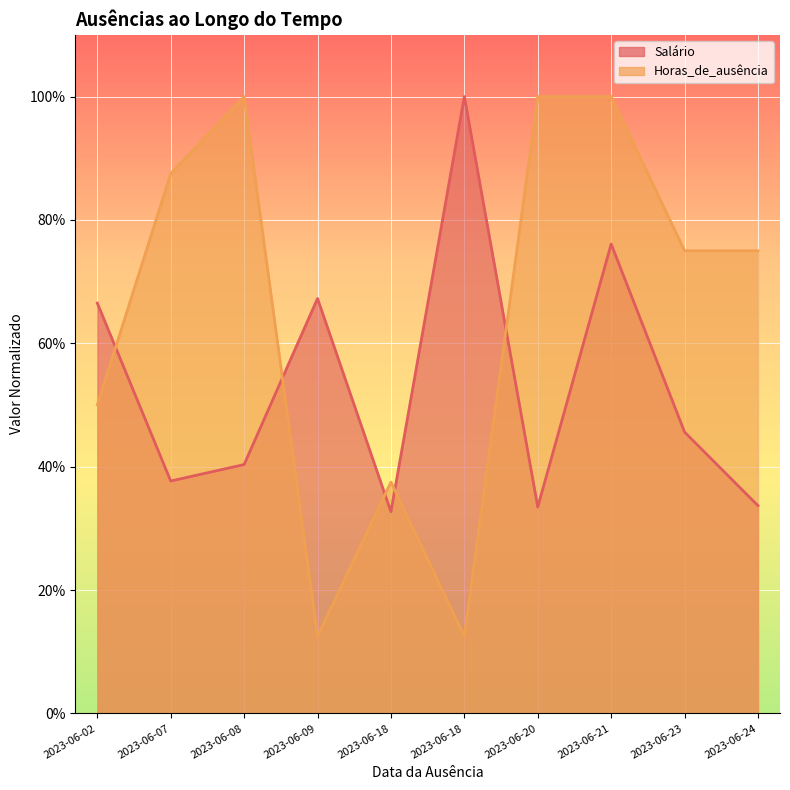

What is the average value of the Salário series?

0.5